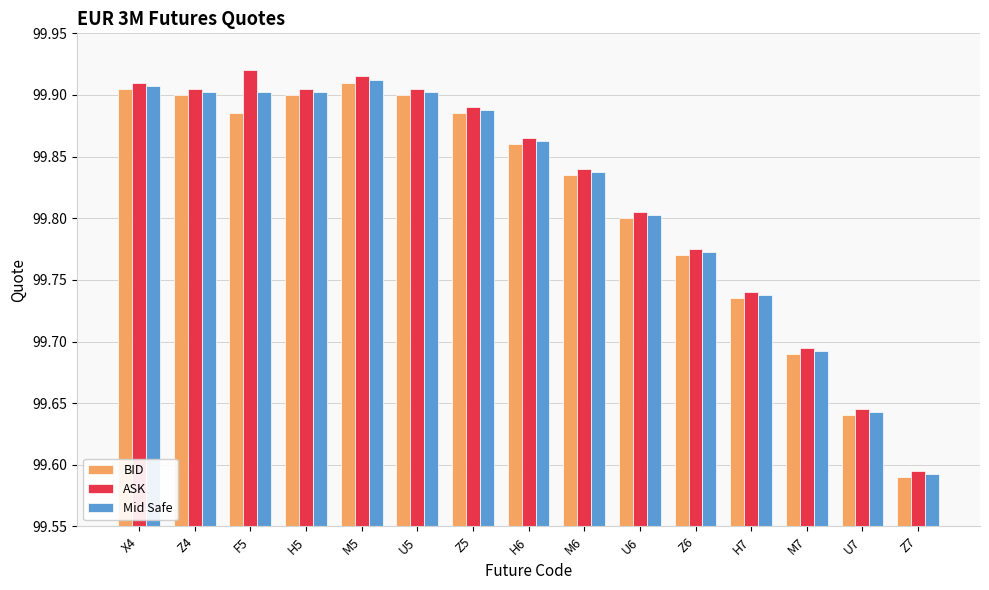

What is the total value across all series at X4?

299.7